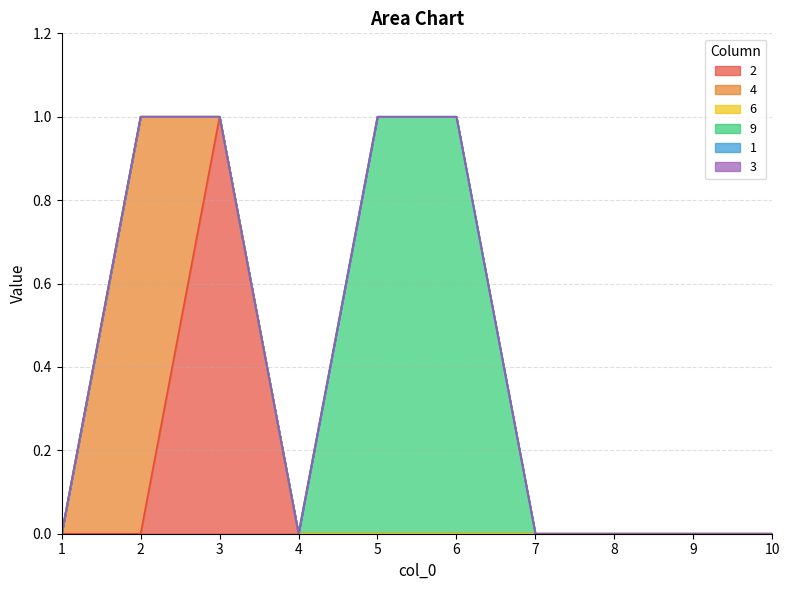

The 9 series shows 2 at 6. True or false?

False